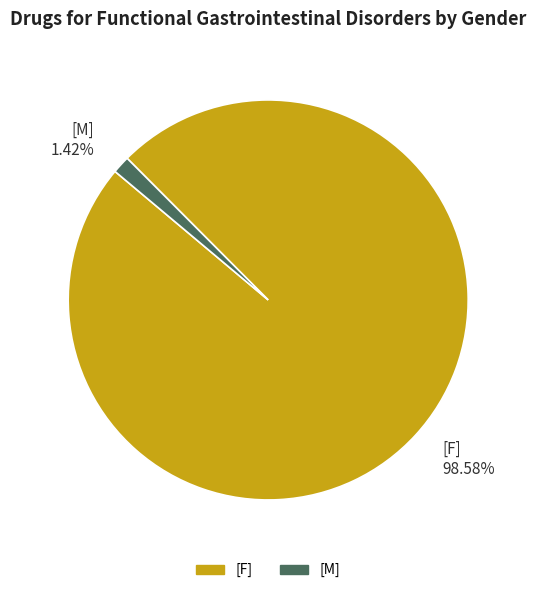

What percentage is the [F] slice, to the nearest percent?

99%